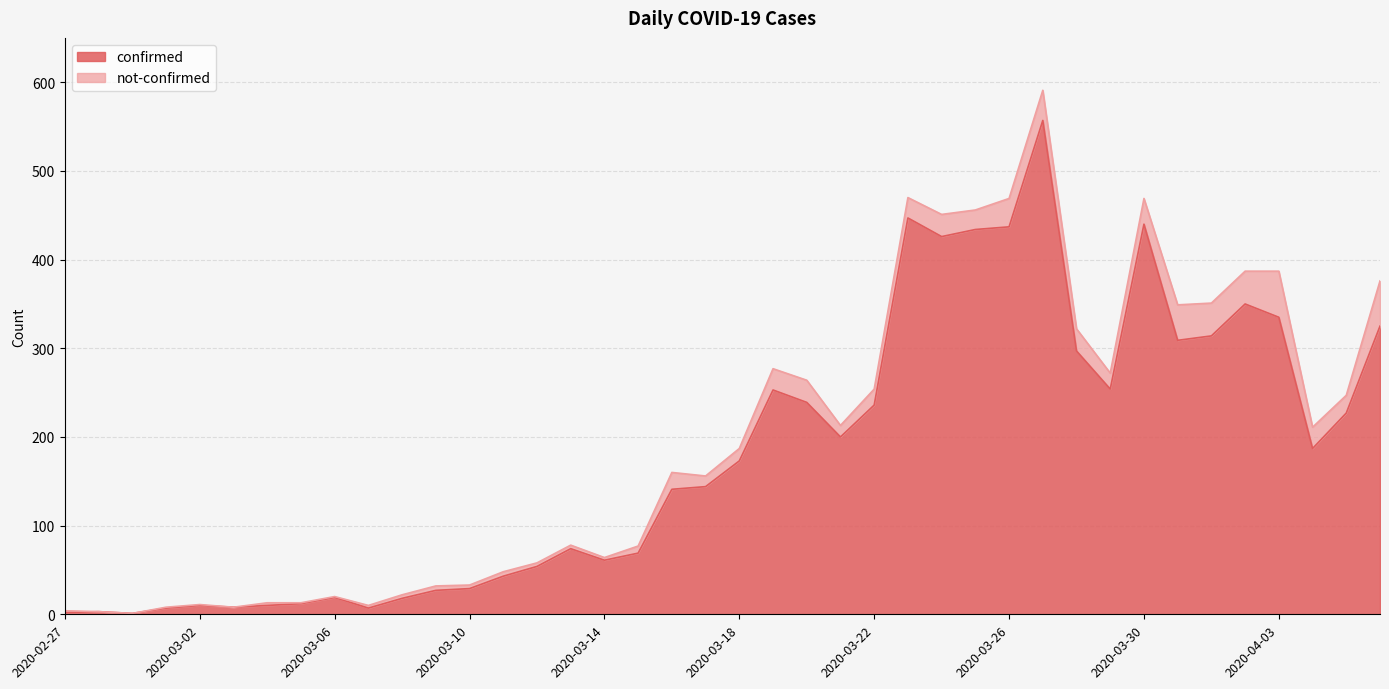

What is the maximum value shown in the chart?

557